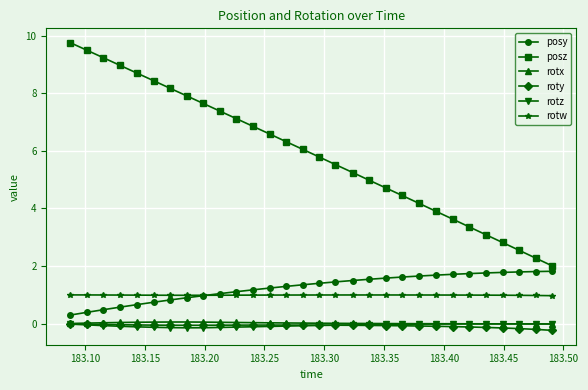

At how many categories does at least one series exceed 7?

11